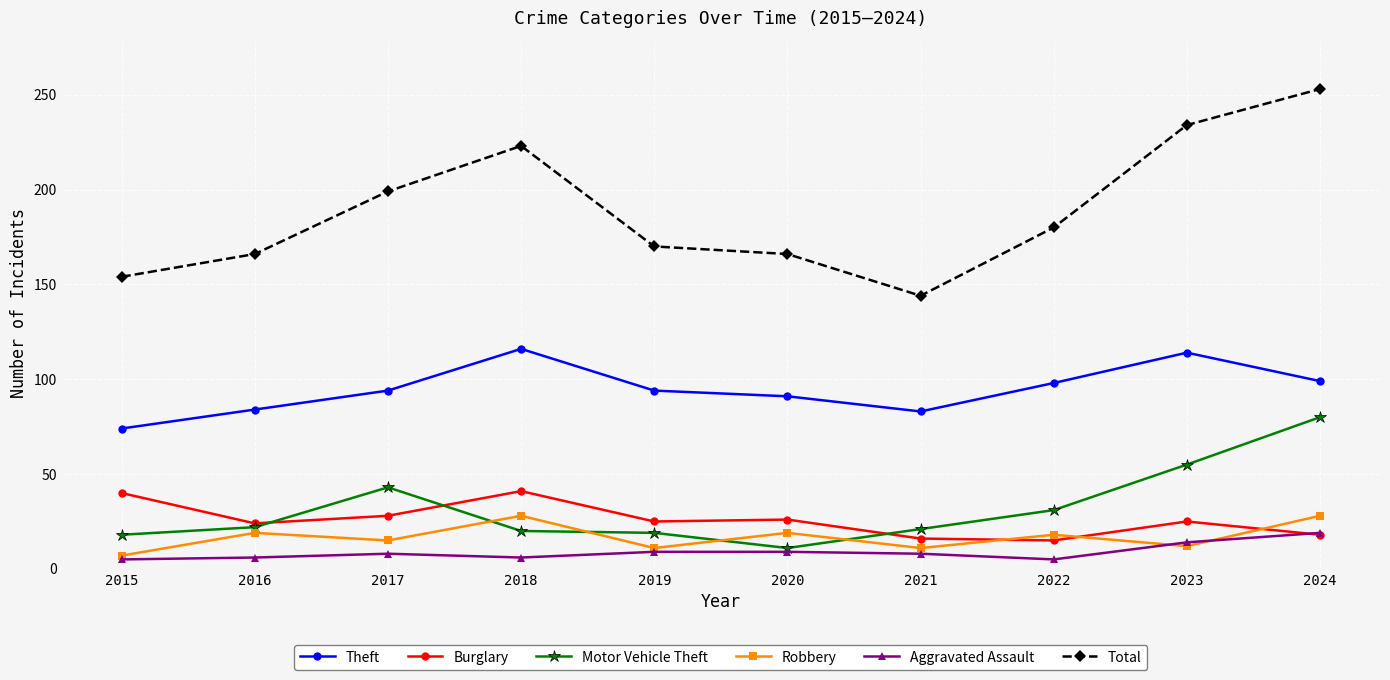

How many interior local valleys does the Total series have?

1